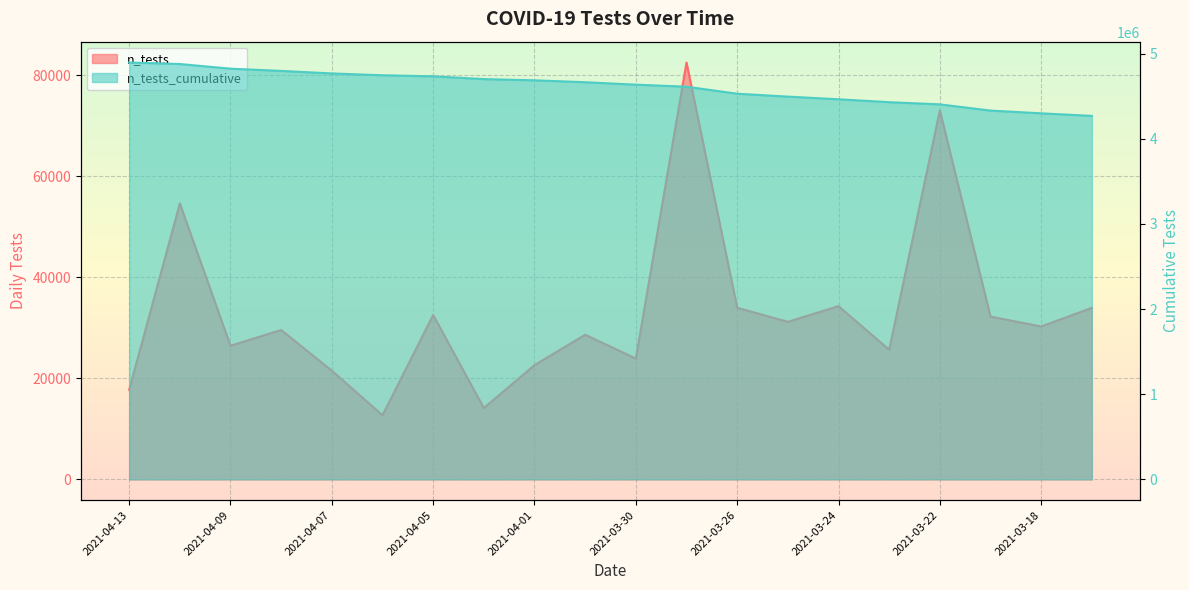

What is the difference between the maximum and second lowest values in the n_tests_cumulative series?

596922